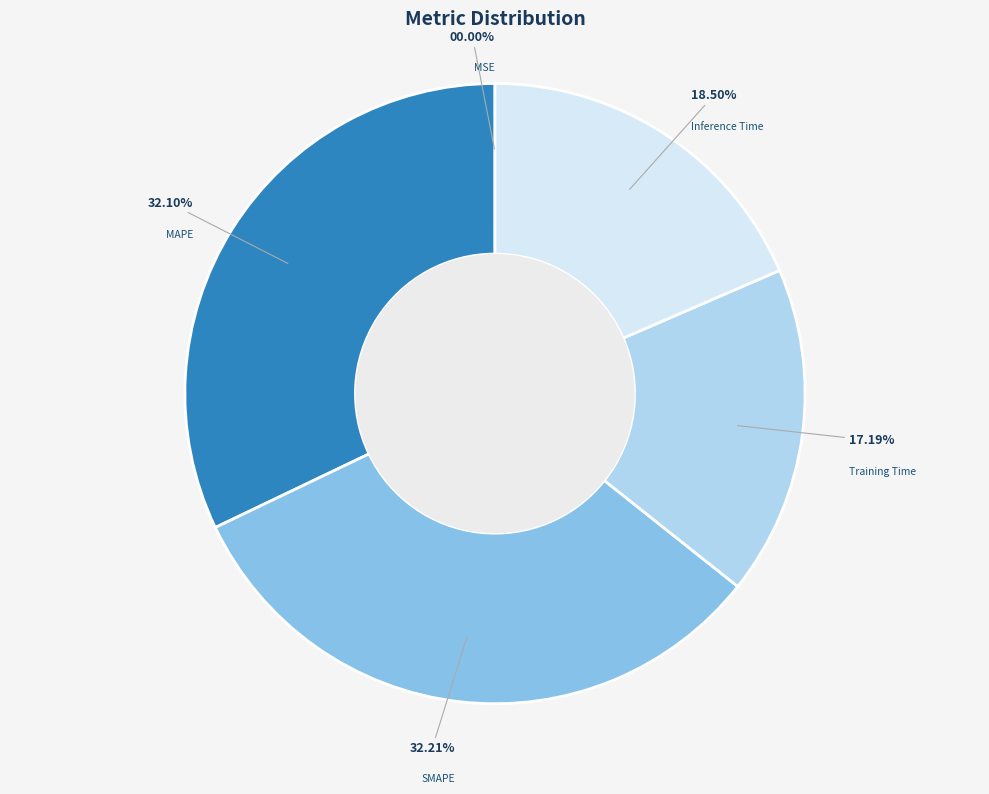

Is it true that Training Time is 17% of the pie?

True